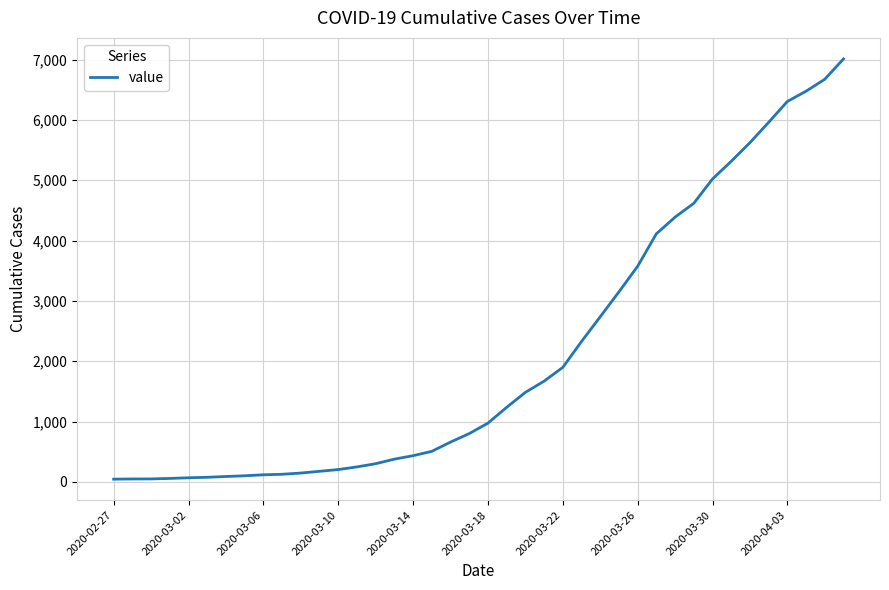

What is the maximum value shown in the chart?

7010